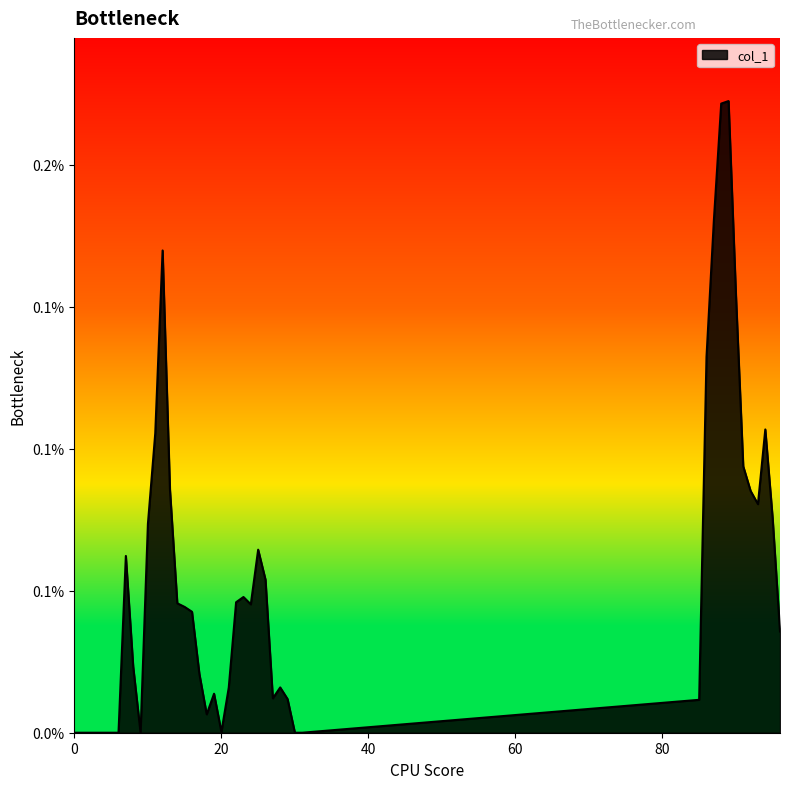

Does the chart have visible grid lines?

No